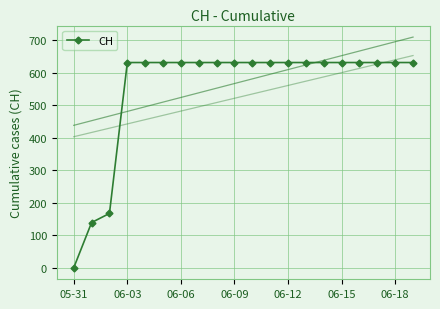

What is the label of the 6th point from the right?

14